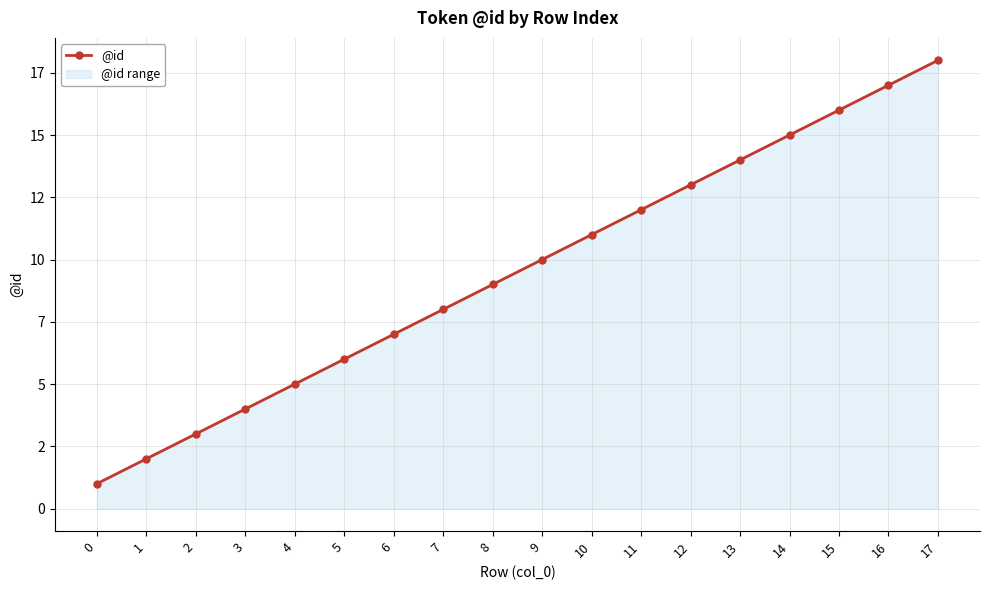

What is the difference between the values at 9 and 6?

3